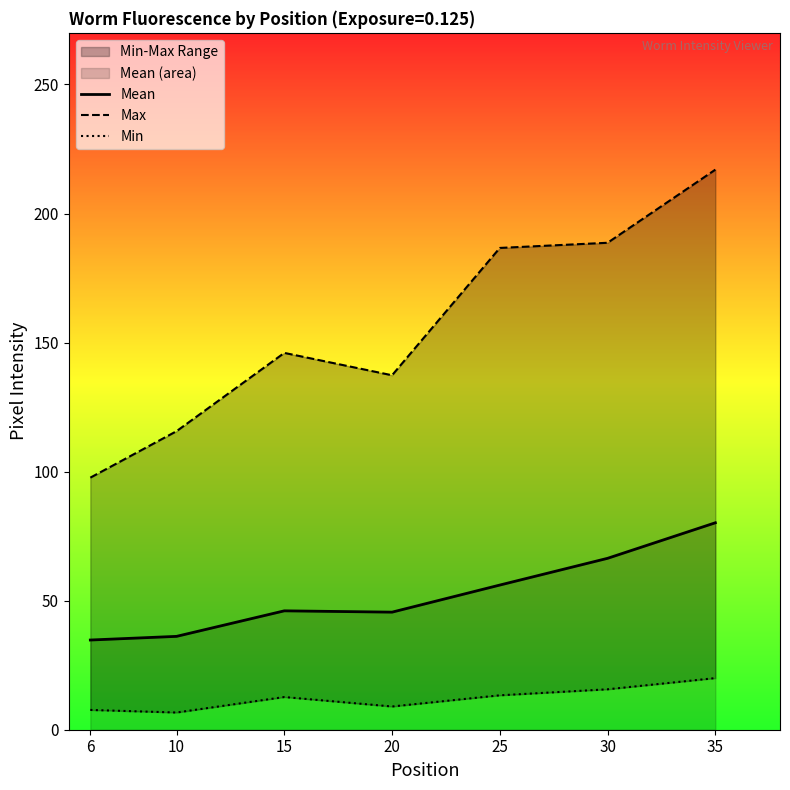

True or false: Max has more than 1 points higher than both neighbors.

False